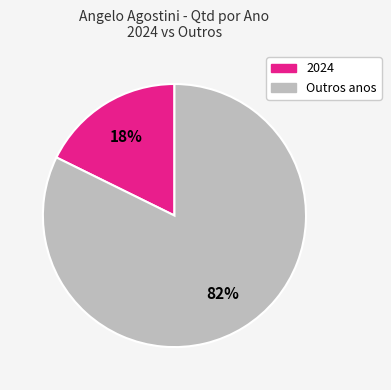

Does any single category account for the majority?

Yes